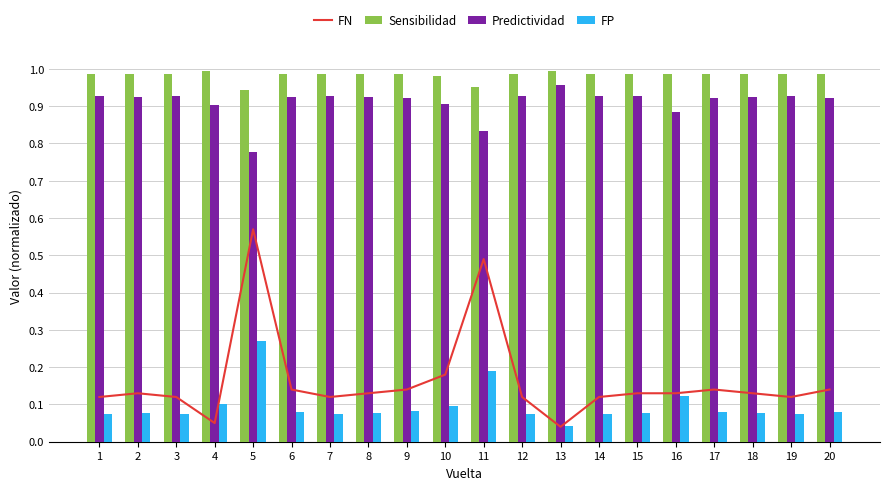

At 4, list the series in order from largest to smallest.

Sensibilidad, Predictividad, FP, FN